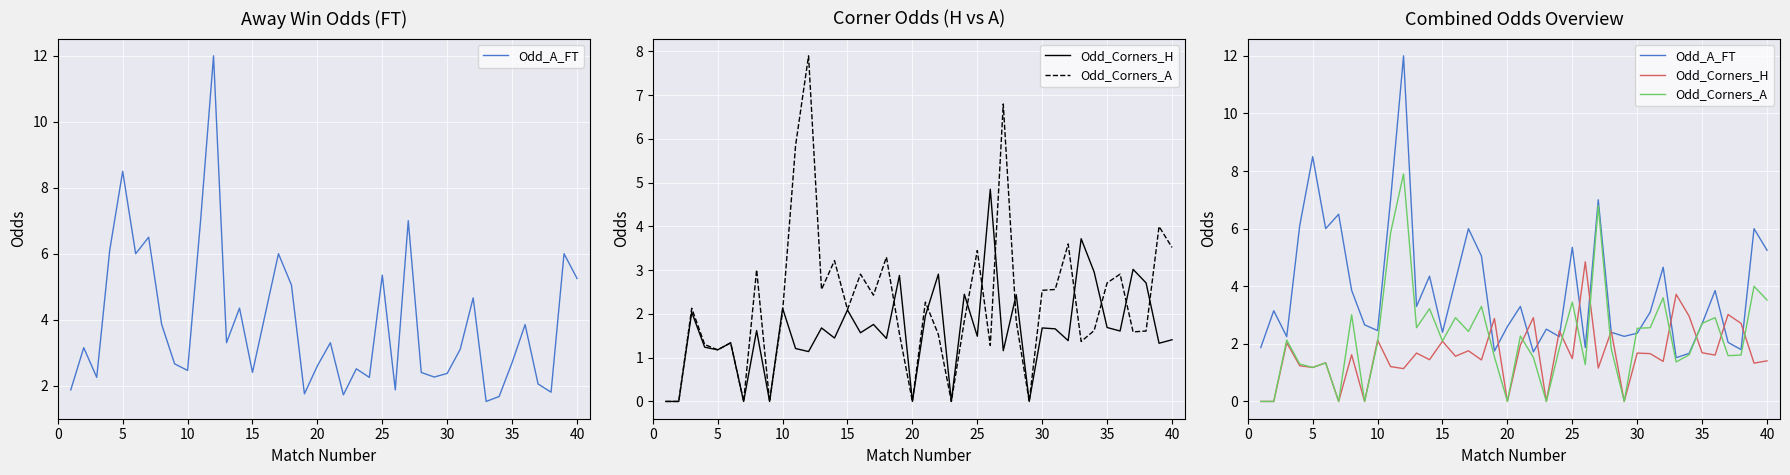

At how many categories does at least one series exceed 8?

2